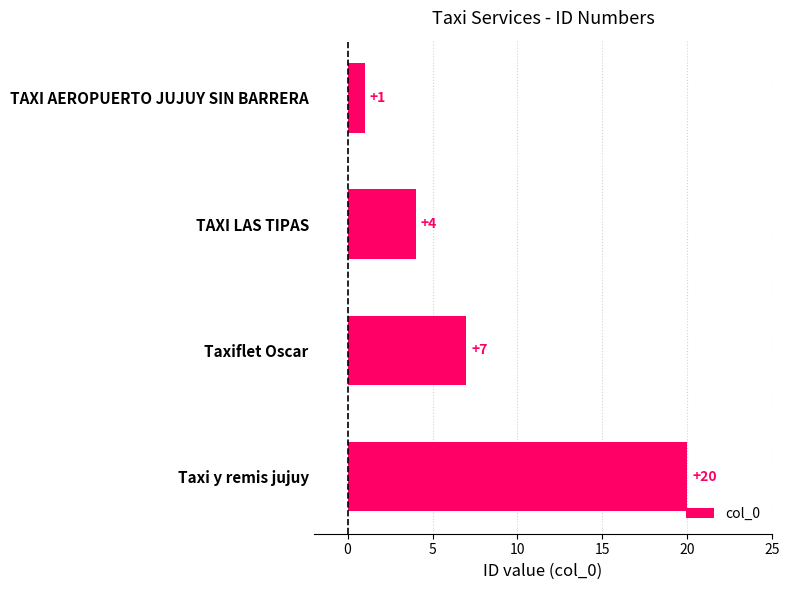

What is the greatest value displayed?

20